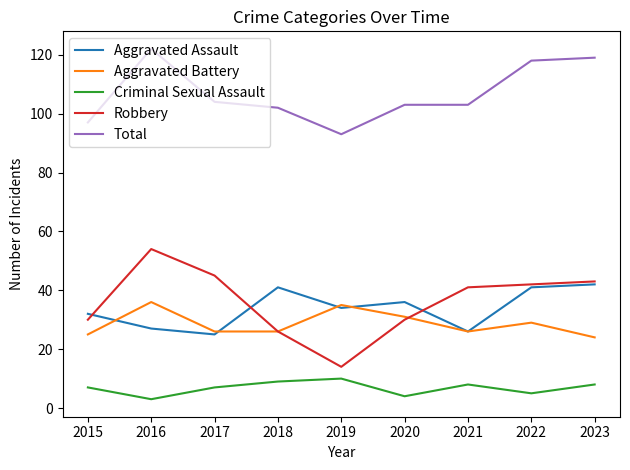

The Criminal Sexual Assault series shows 8 at 2023. True or false?

True